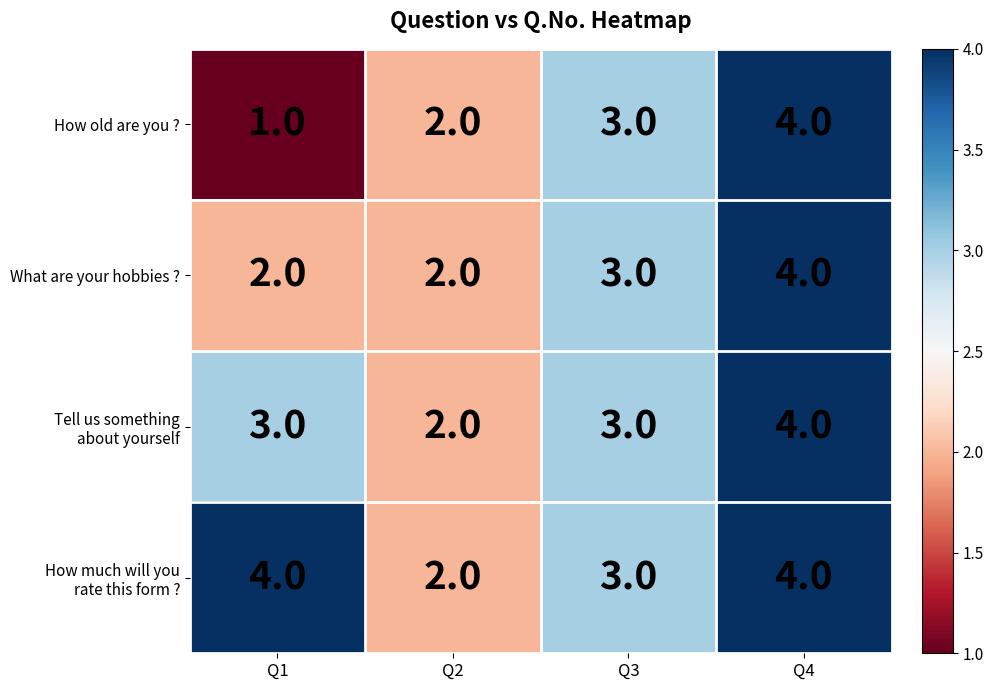

What is the sum of all How old are you ? values?

10